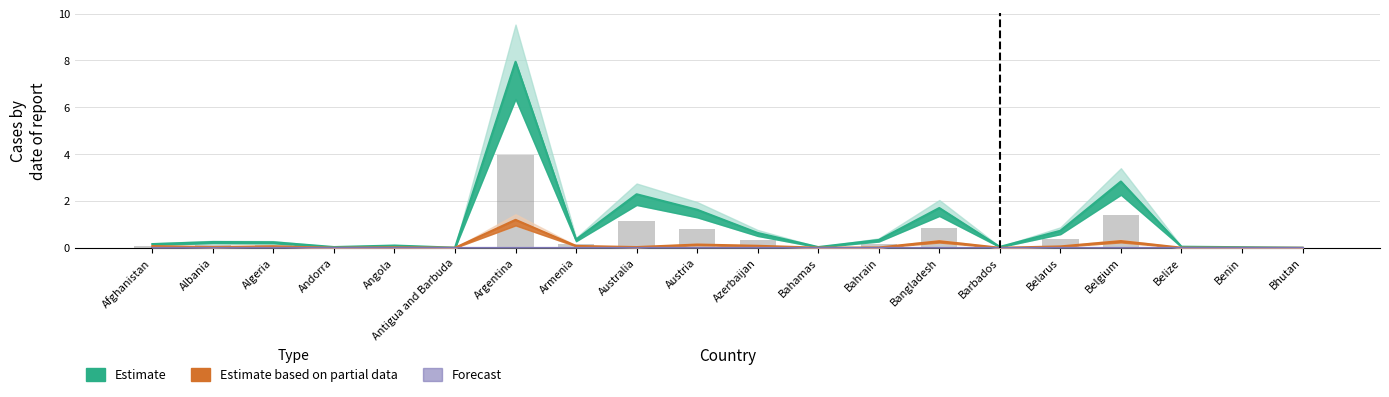

Between Argentina and Bahamas, which series saw the biggest shift?

Estimate